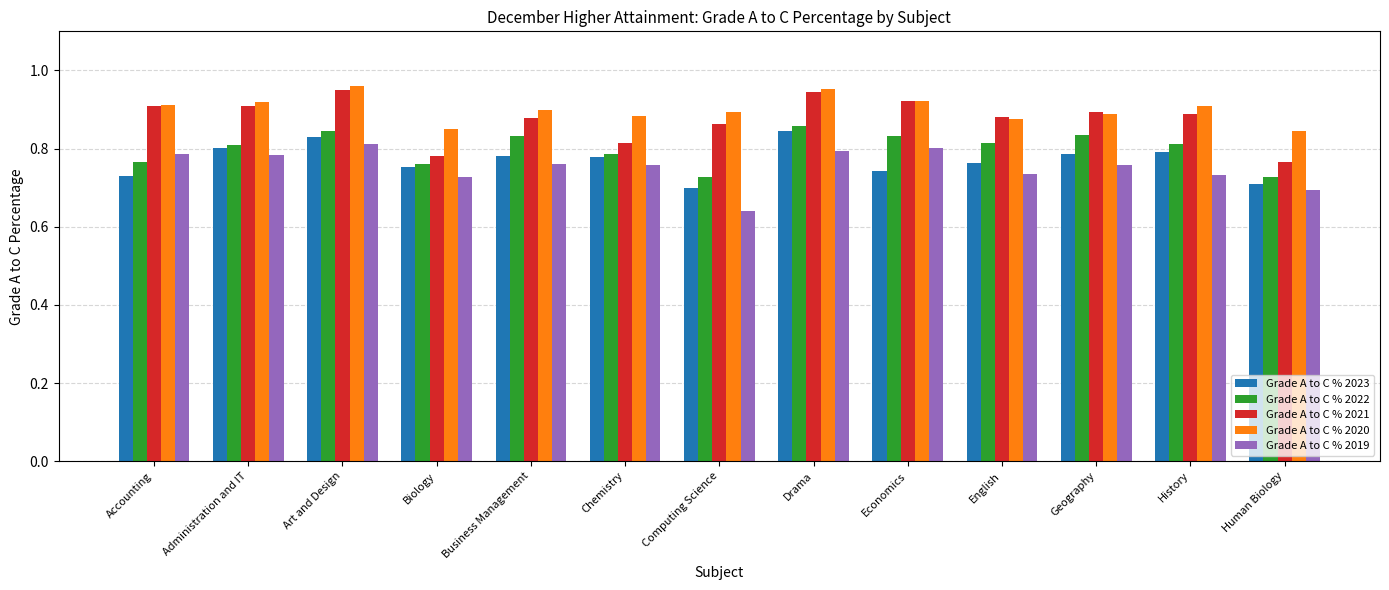

How many bars are there in each group?

5